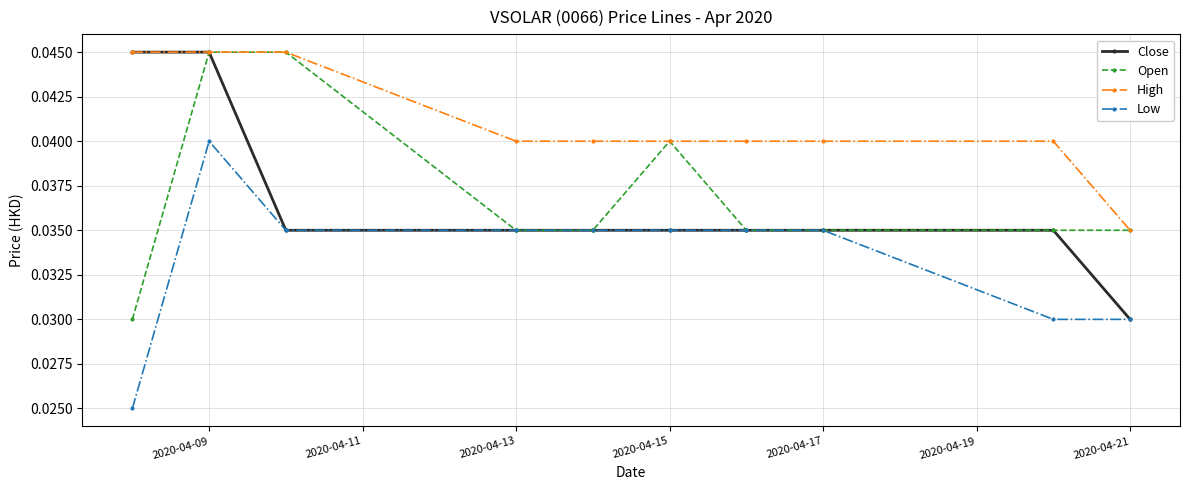

How many categories are shown in the chart?

10